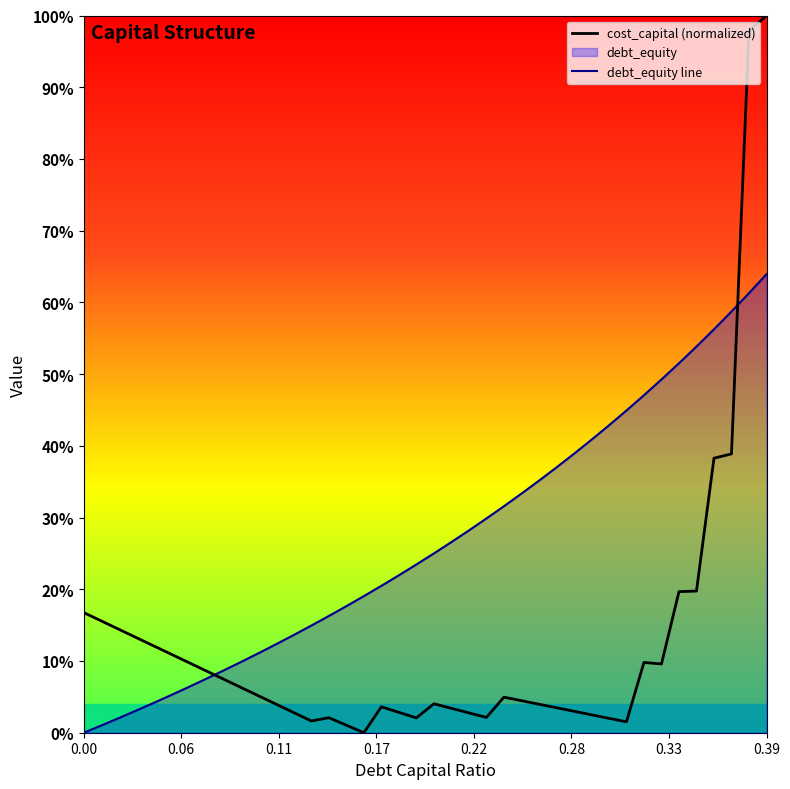

Does the chart display data point markers on the line(s)?

No